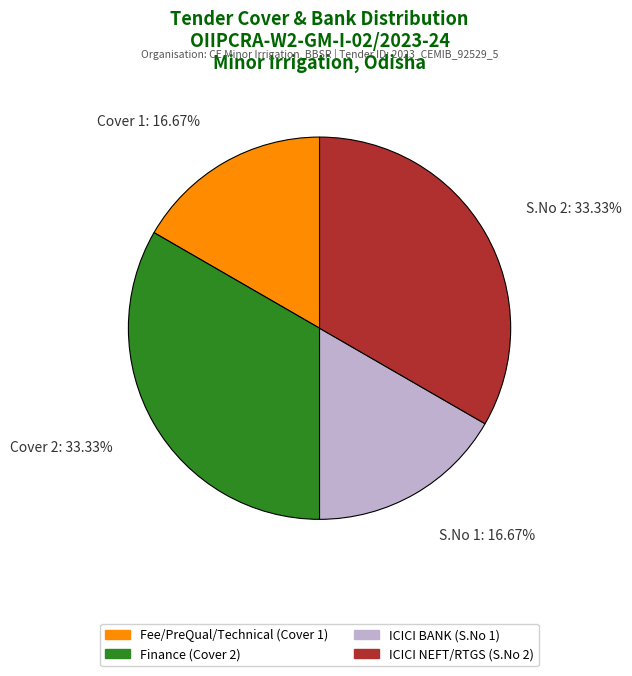

Does any single category account for the majority?

No